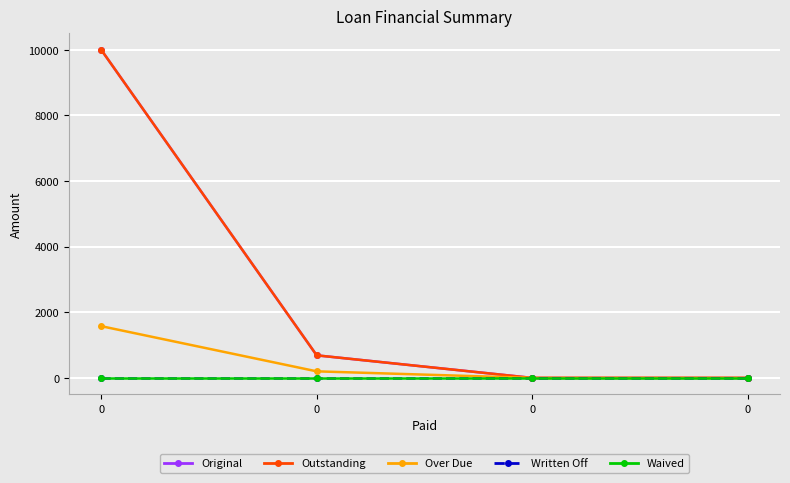

Reading left to right, transcribe all the data shown in this chart.

Original: 10000.0	687.8	0.0	0.0
Outstanding: 10000.0	687.8	0.0	0.0
Over Due: 1577.0	200.0	0.0	0.0
Written Off: 0.0	0.0	0.0	0.0
Waived: 0.0	0.0	0.0	0.0